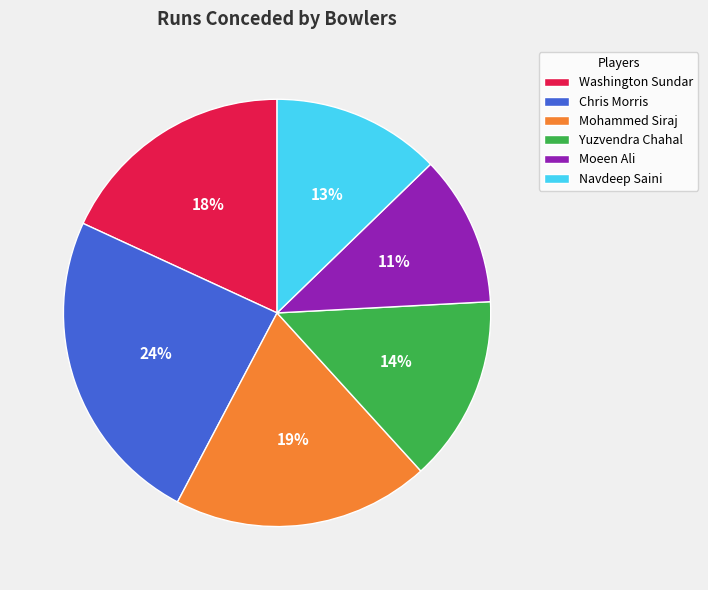

What percentage is the Moeen Ali slice, to the nearest percent?

11%